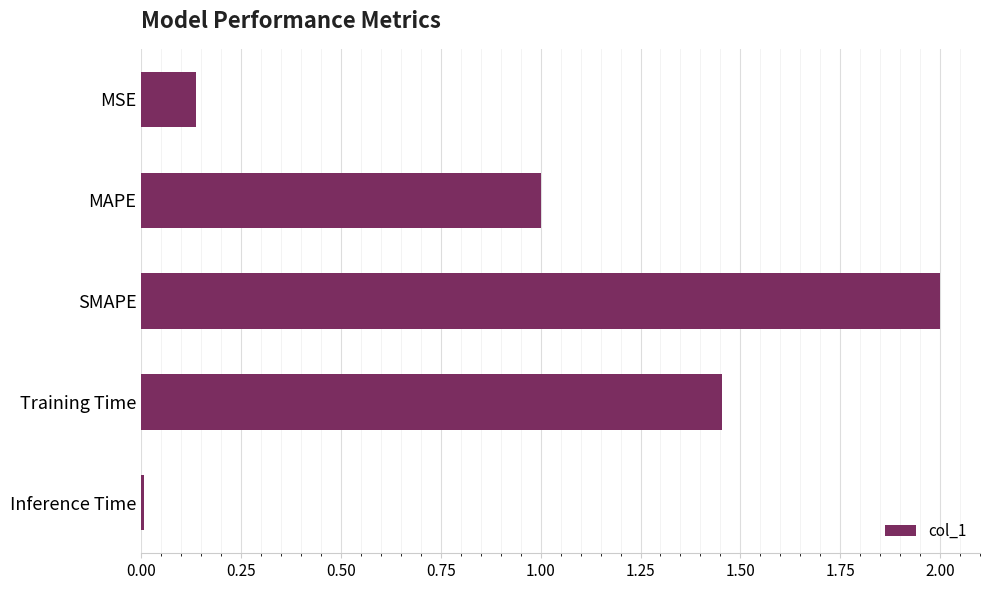

Does the chart contain stacked bars?

No